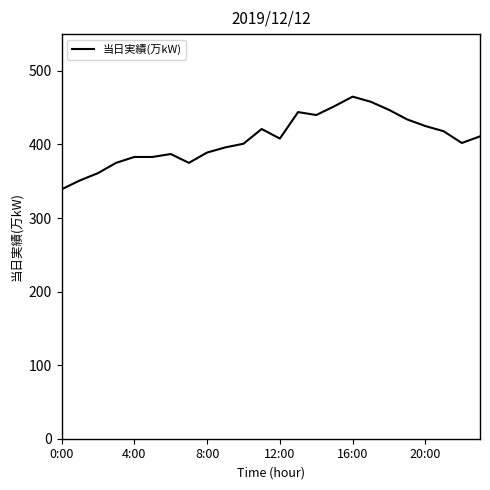

What is the difference between the maximum and minimum values?

126